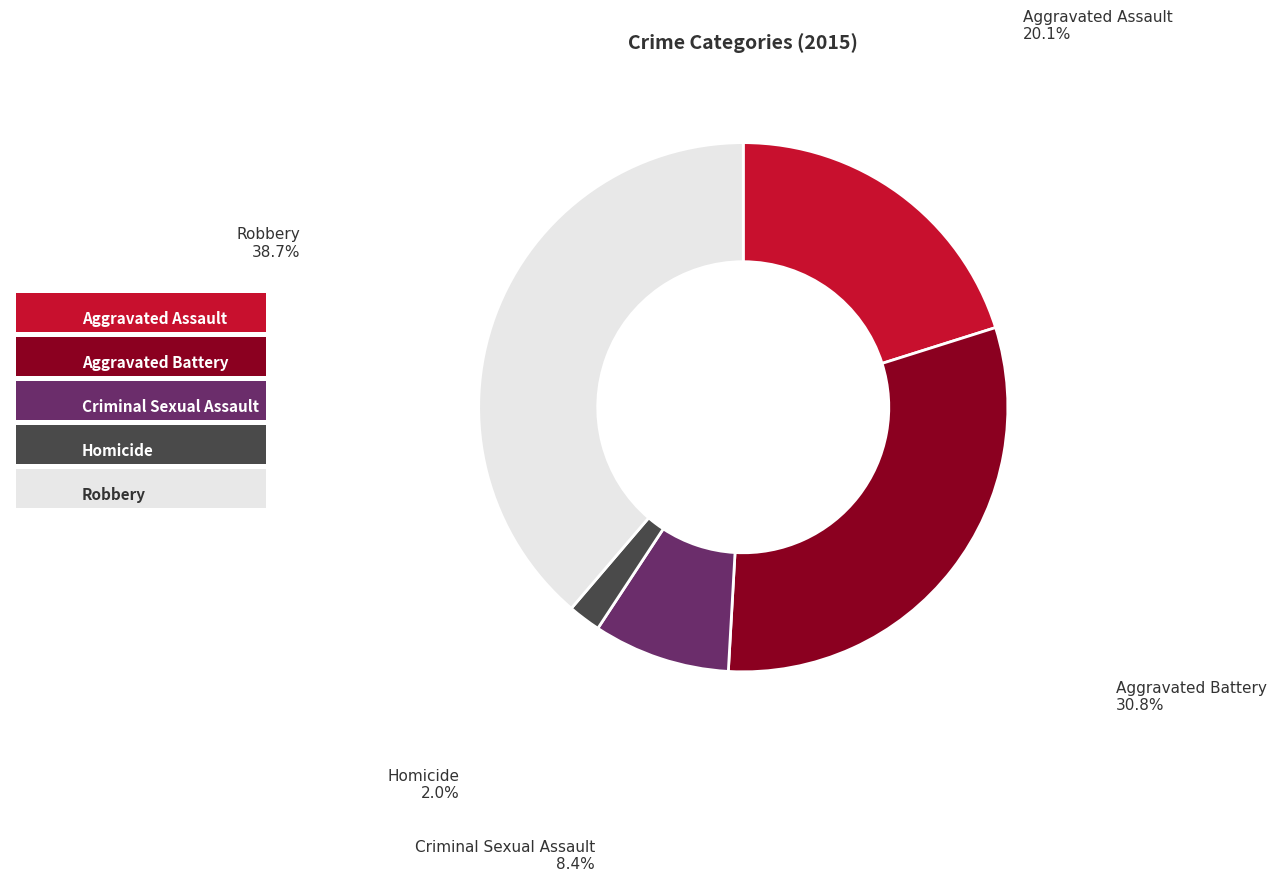

Combined, do Homicide and Robbery account for over 50%?

No